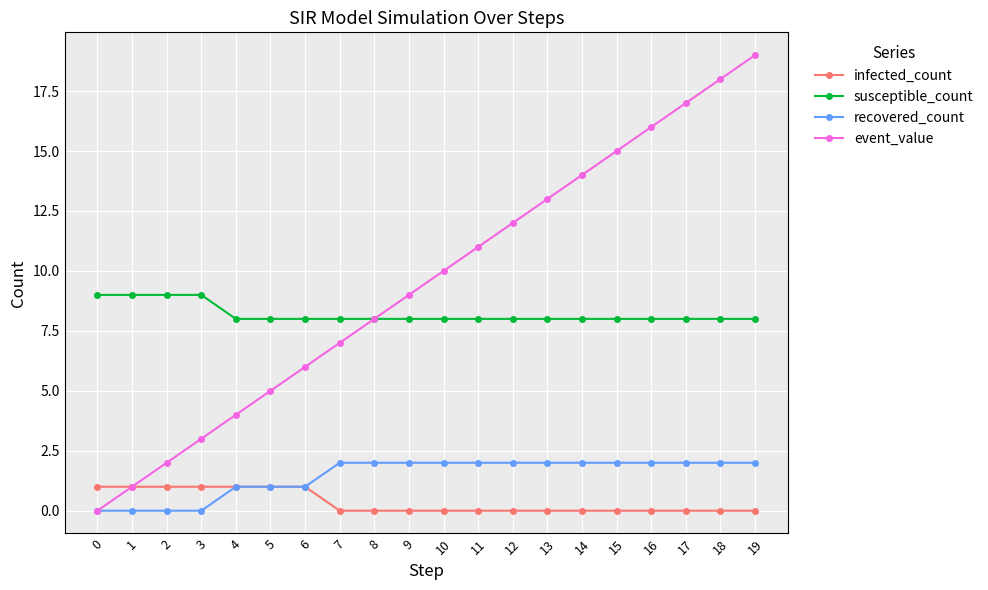

At which category is the sum across all series the highest?

19